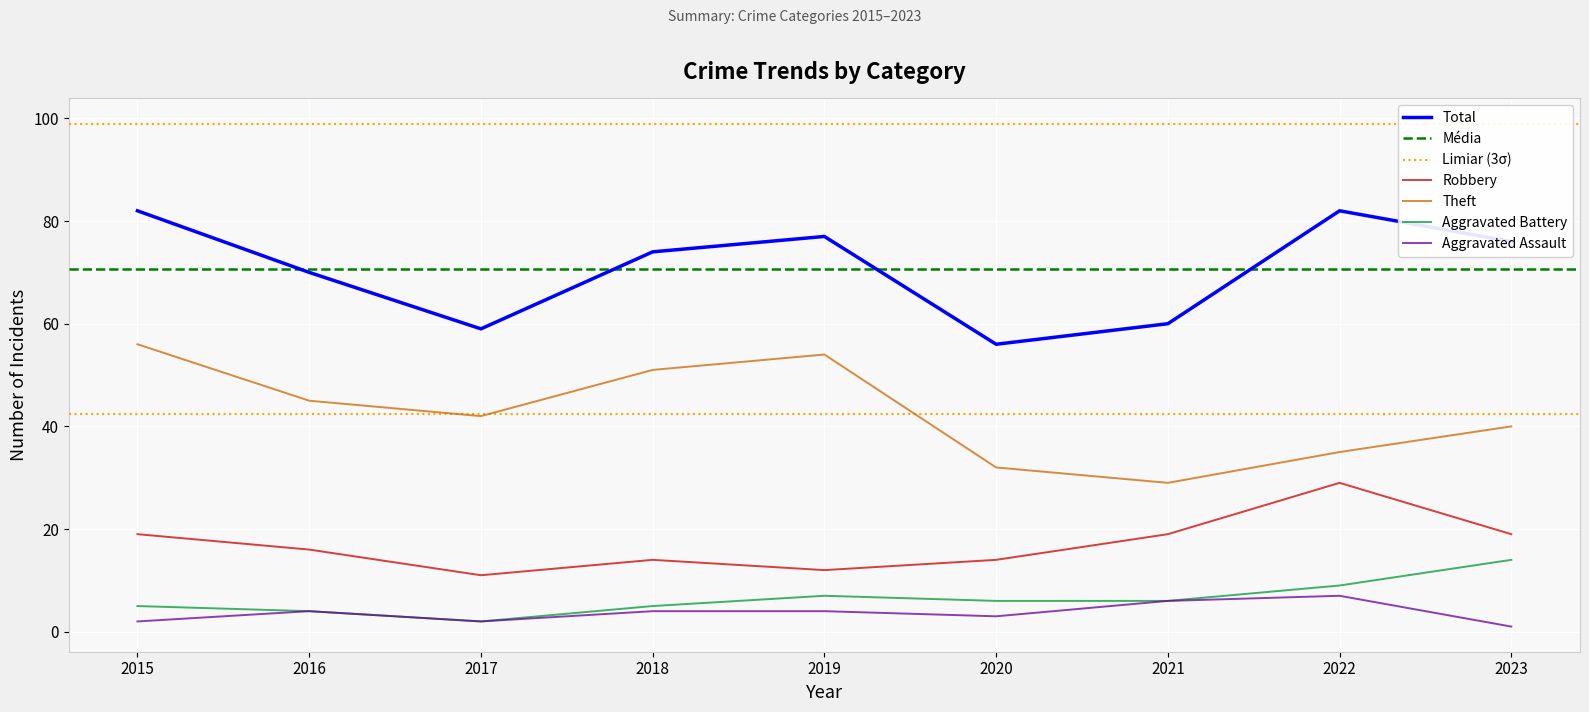

In Total, how many points are lower than both neighbors (excluding endpoints)?

2